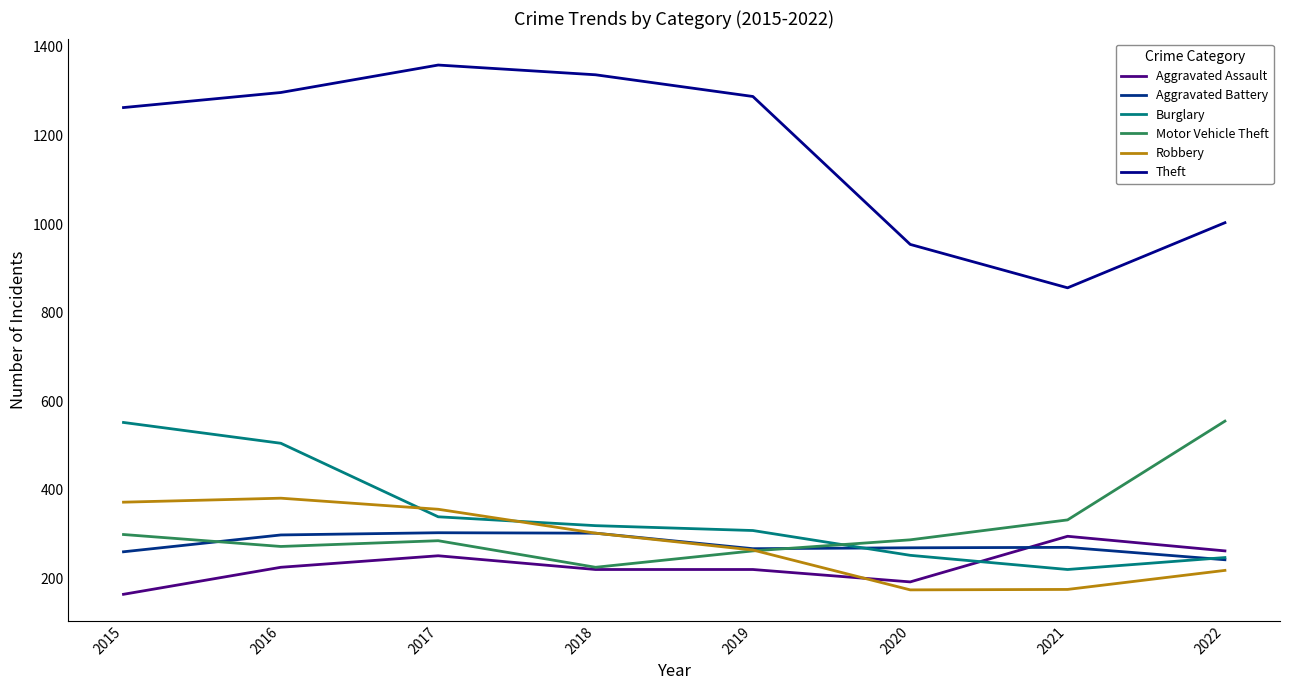

What value does the Robbery series have at 2016?

381